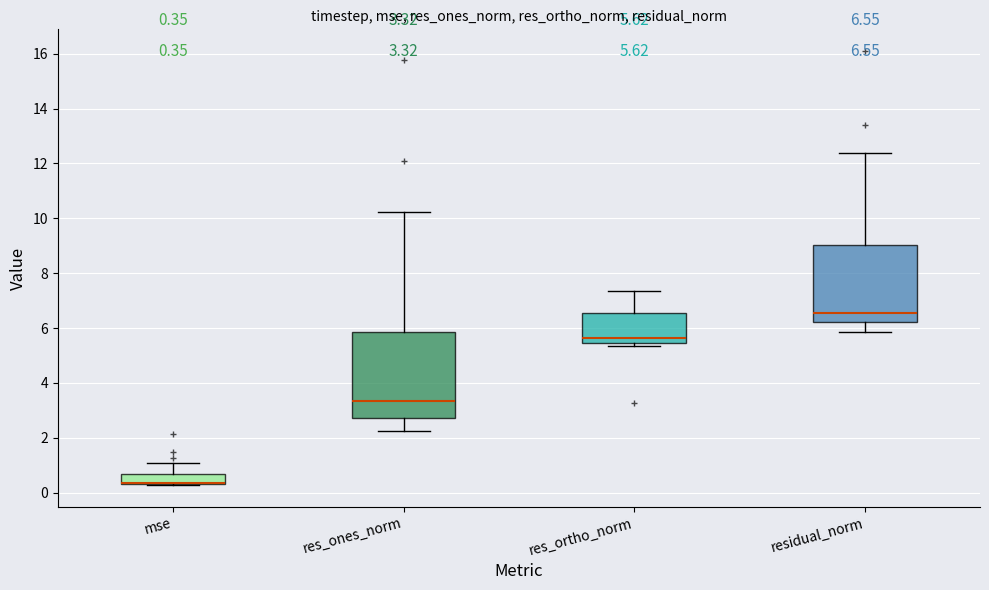

Which box is the tallest, from its lower edge to its upper edge?

res_ones_norm